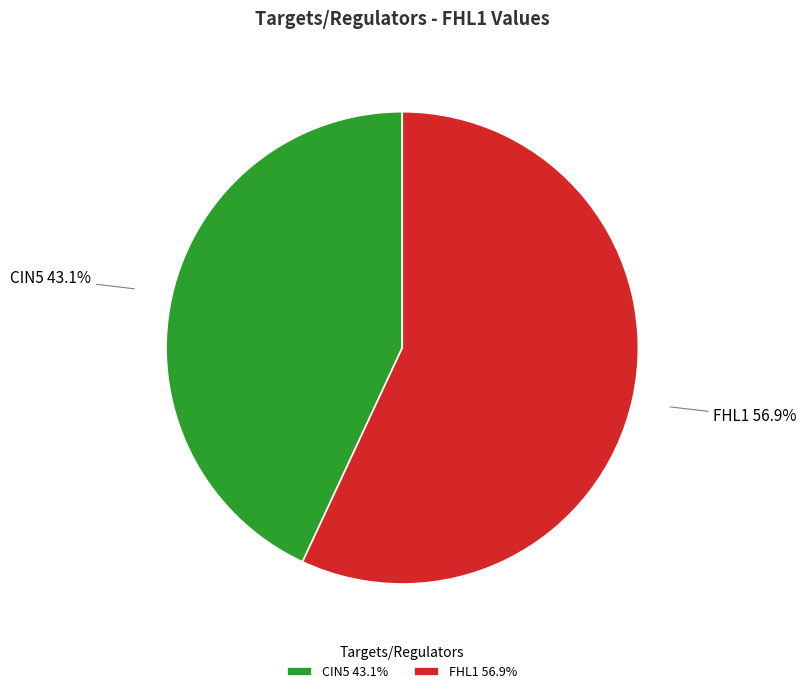

The CIN5 slice represents 51% of the pie. True or false?

False